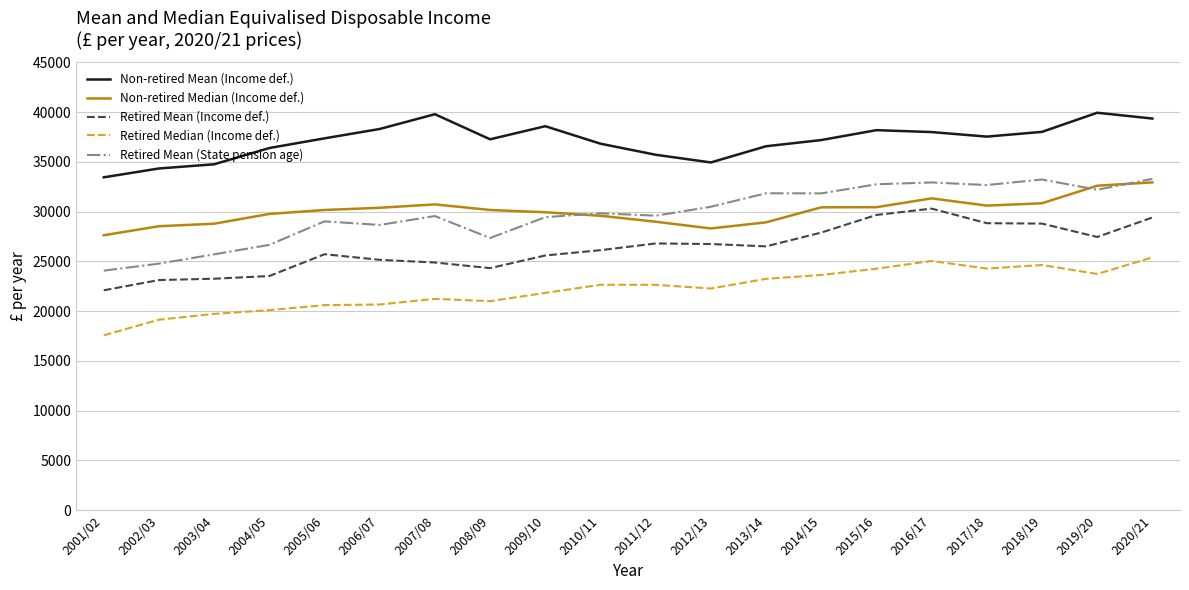

How many lines are shown in the chart?

5